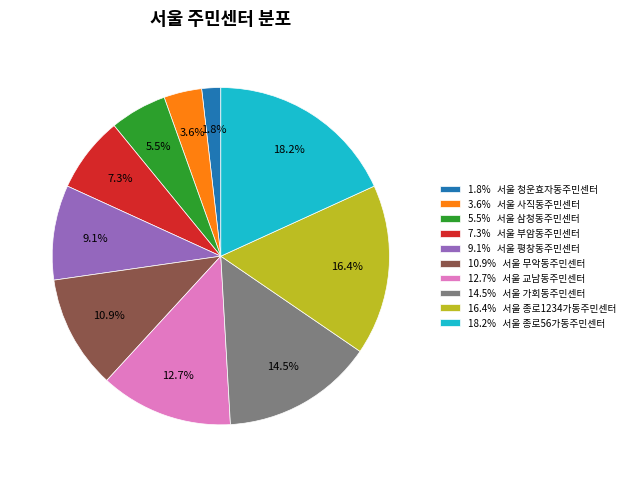

Is there any slice that represents more than half of the pie?

No